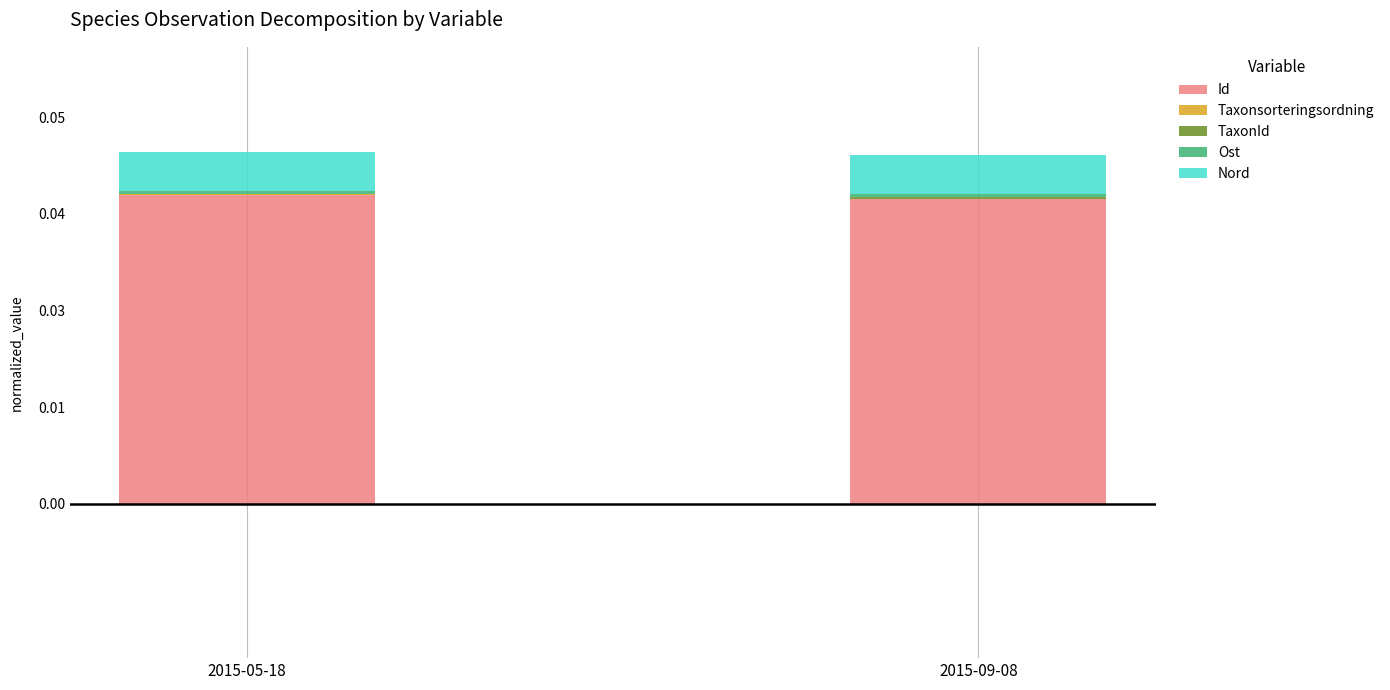

At which label is TaxonId closest to 0?

2015-05-18